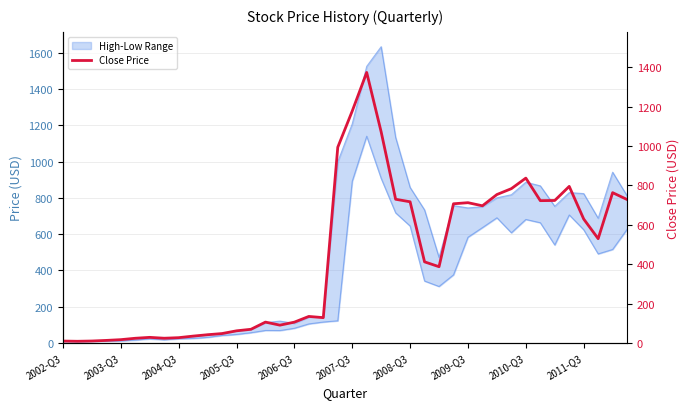

What position from the right is 38?

2